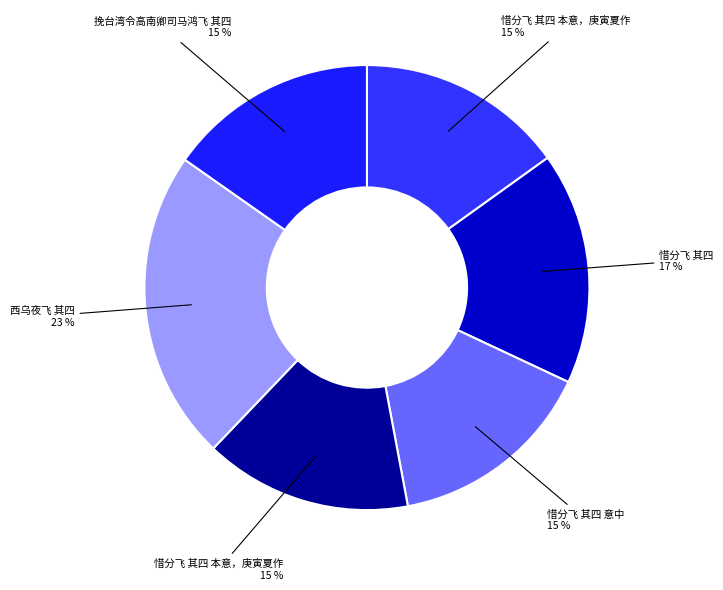

What is the largest slice in the pie chart?

西乌夜飞 其四